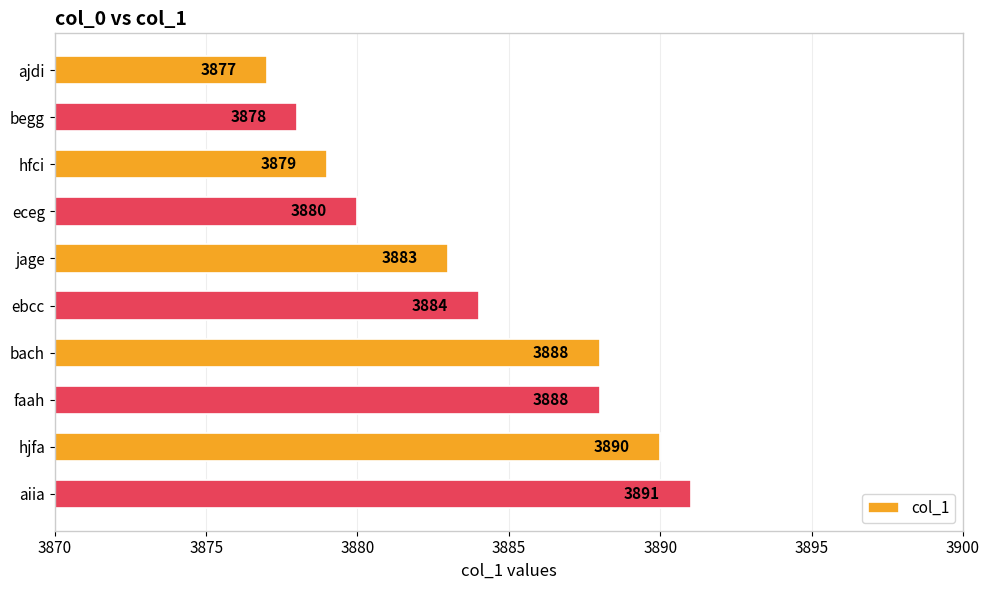

What is the maximum value shown in the chart?

3891